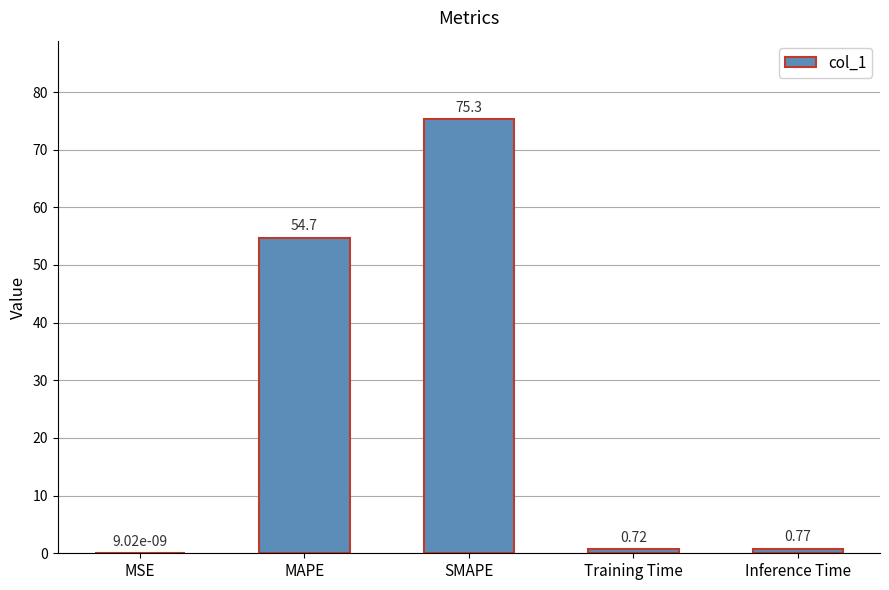

What is the change in value from MSE to Training Time?

+0.7